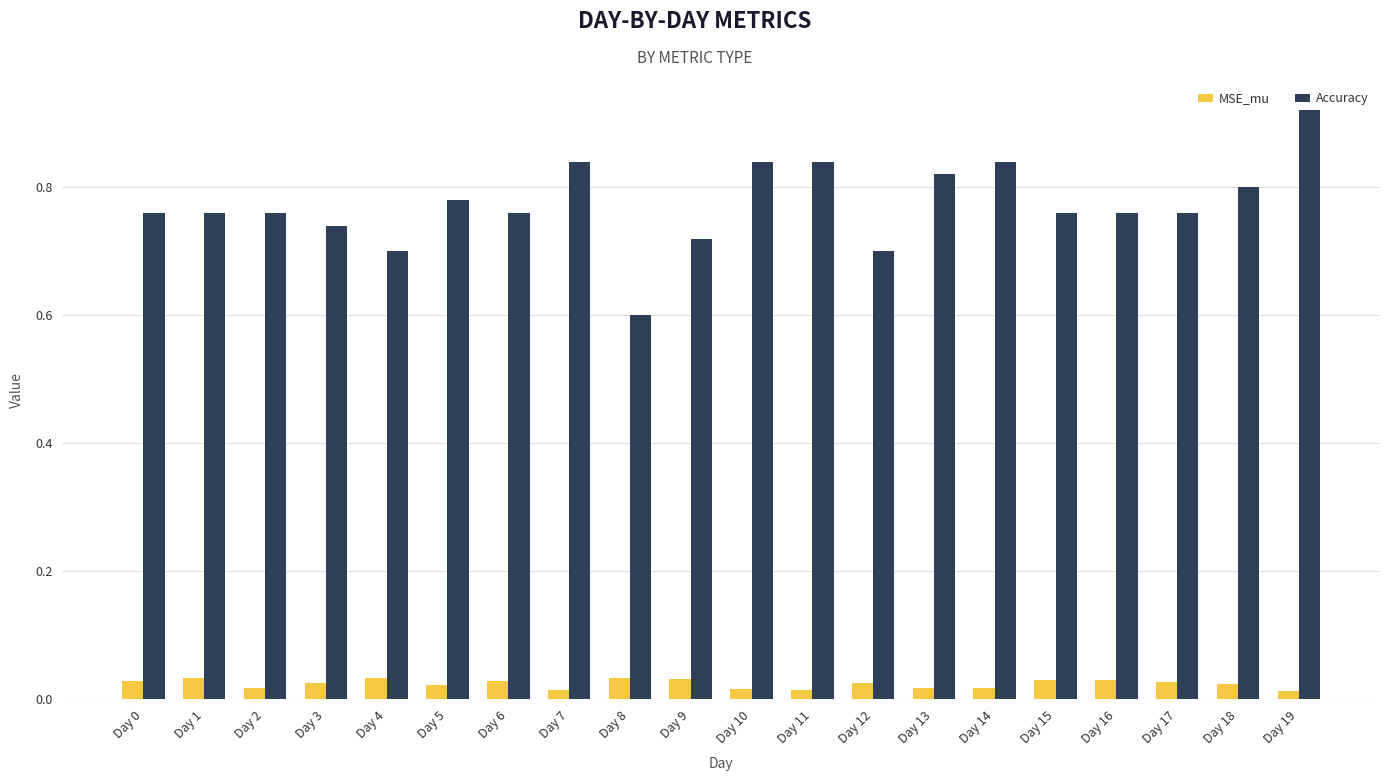

Is the value of MSE_mu at Day 6 greater than the value of Accuracy at Day 9?

No